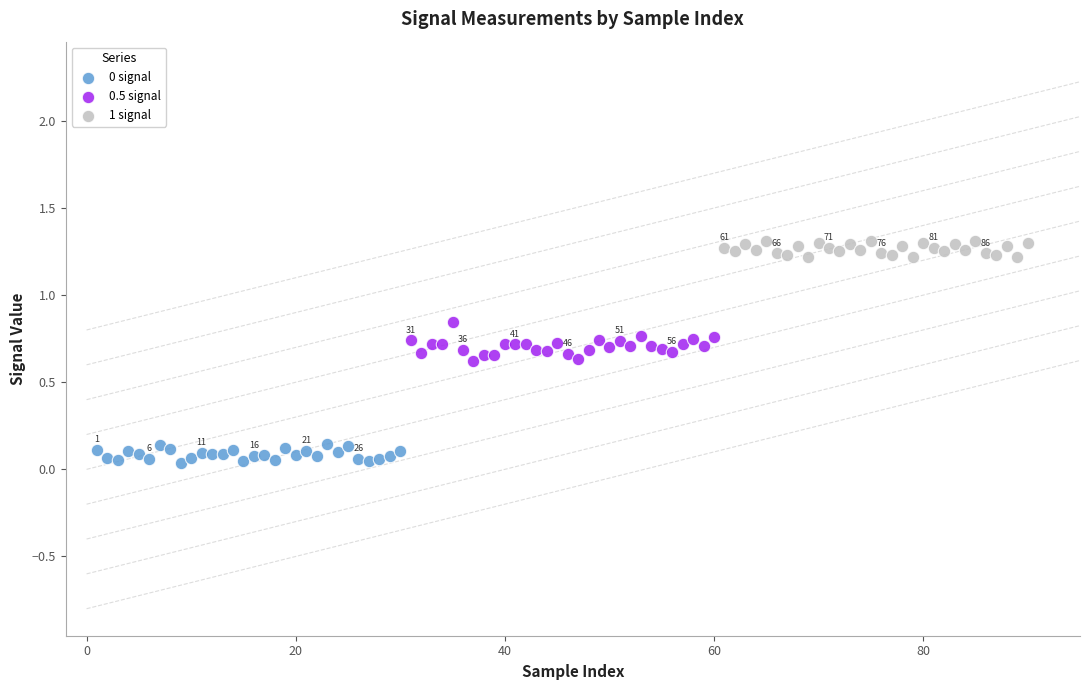

Which series reaches the maximum Y coordinate?

1 signal